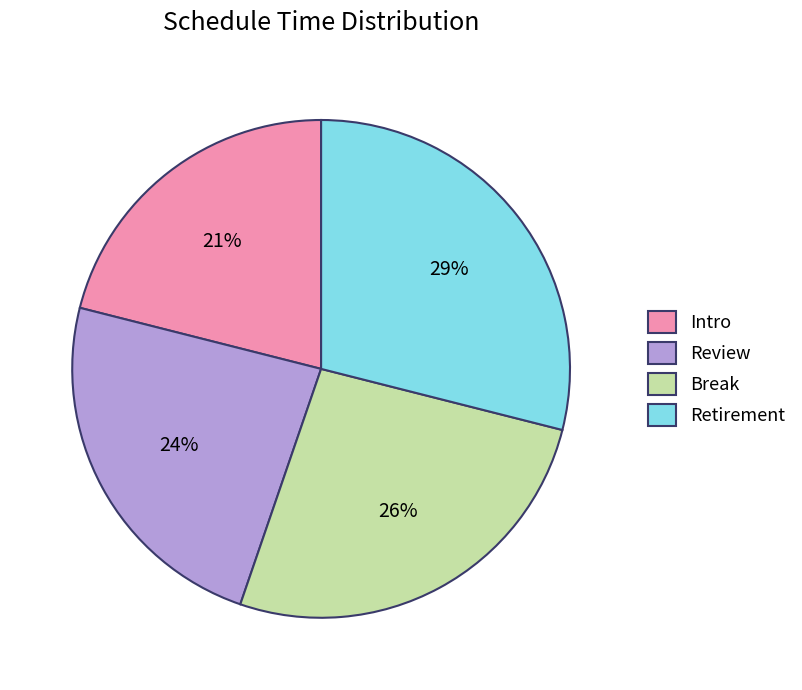

Count the number of slices in the pie.

4